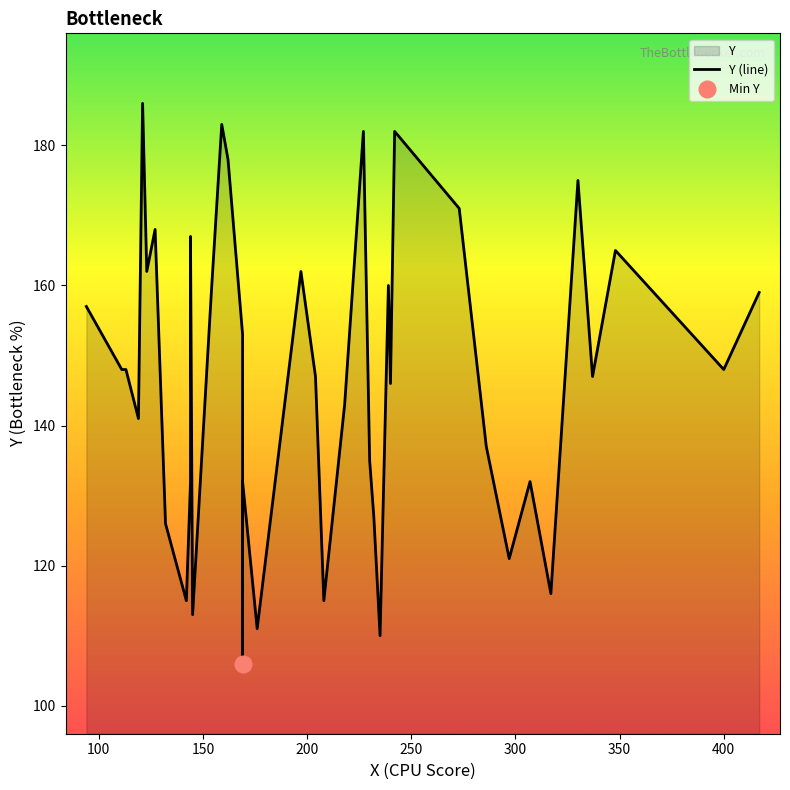

What is the greatest value displayed?

186